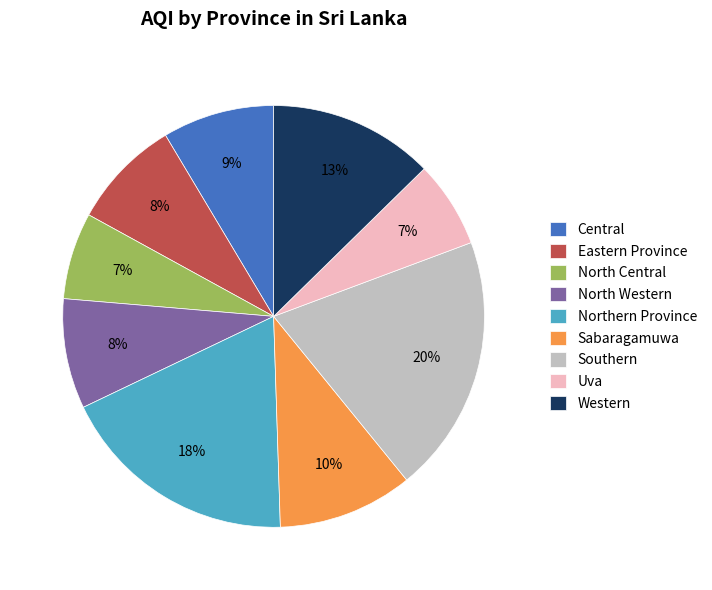

Does Southern represent more than half of the total?

No